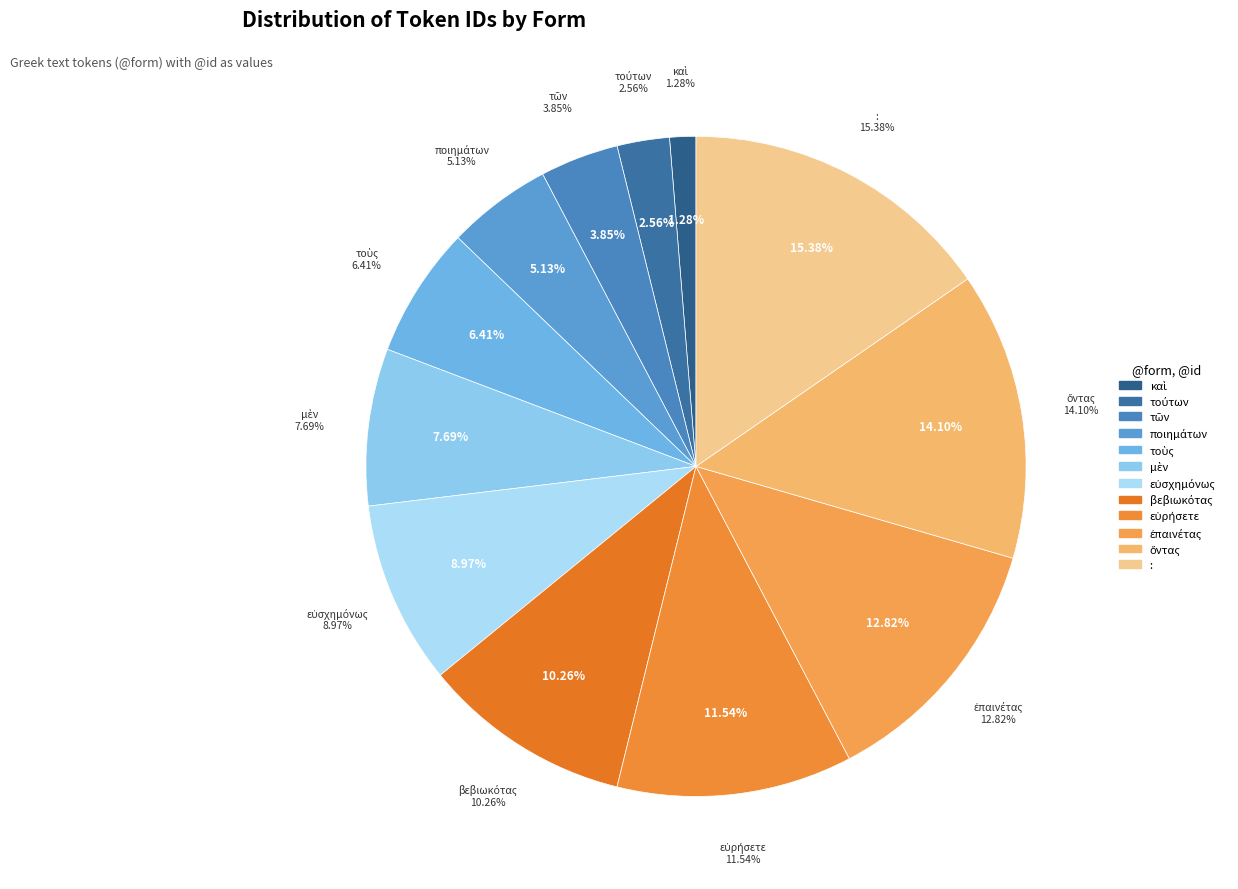

To the nearest percent, what is the average slice percentage?

8%